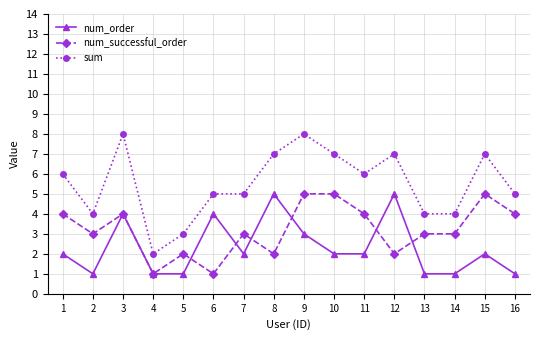

Count the number of data series in this chart.

3